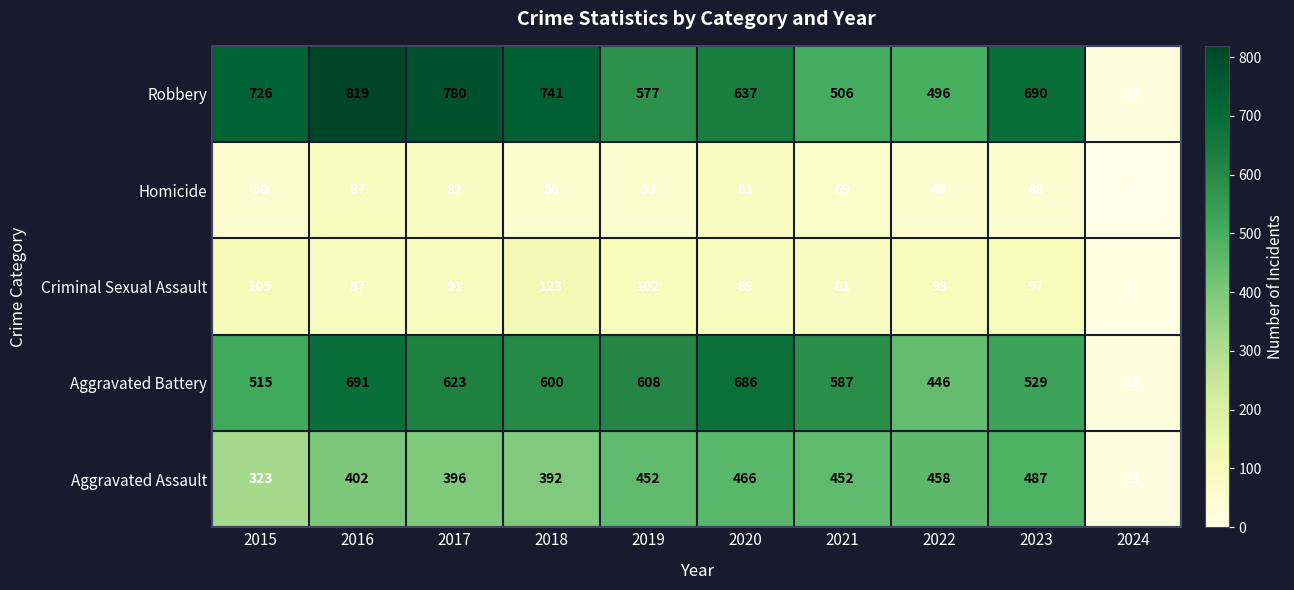

What is the spread (max minus min) of values at 2023?

642